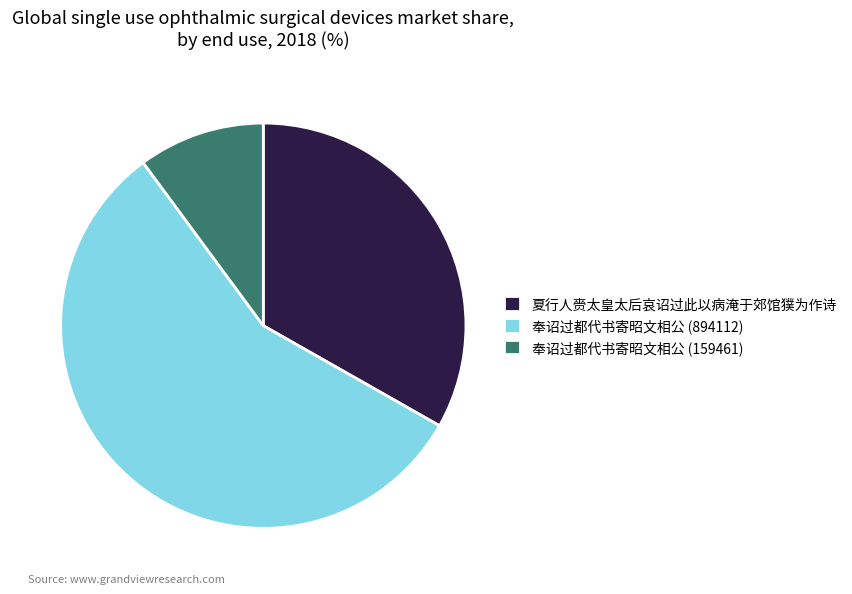

The 奉诏过都代书寄昭文相公 (159461) slice represents 1% of the pie. True or false?

False